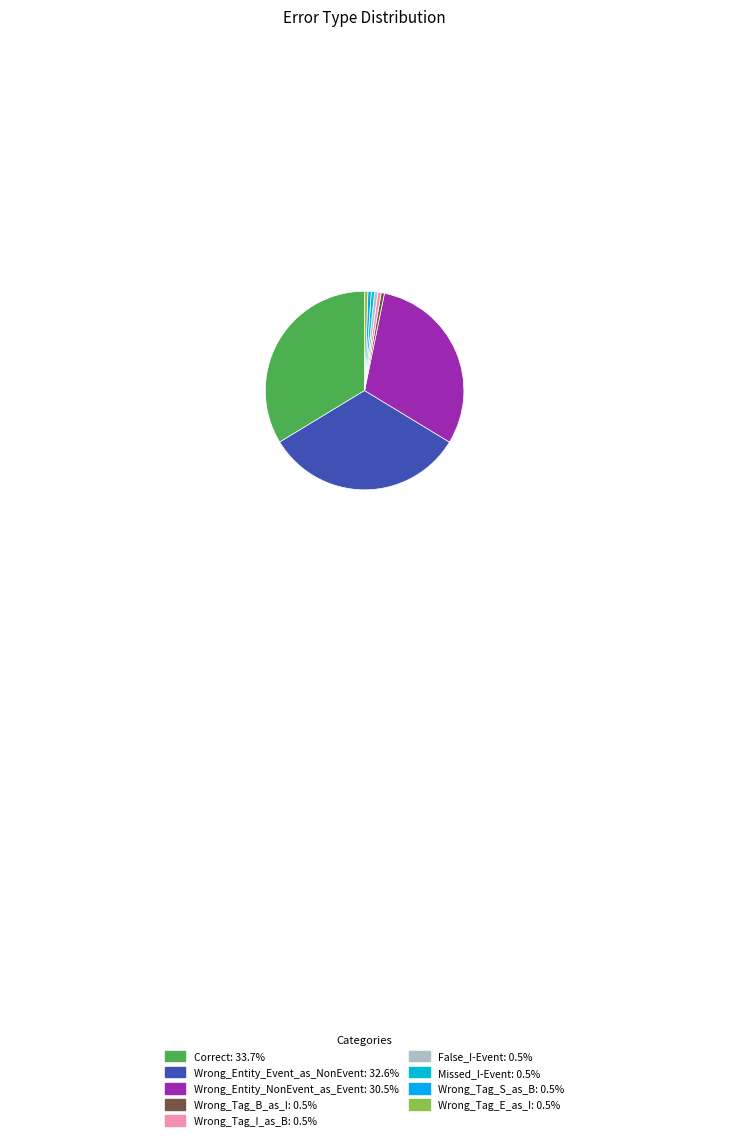

What is the largest slice in the pie chart?

Correct